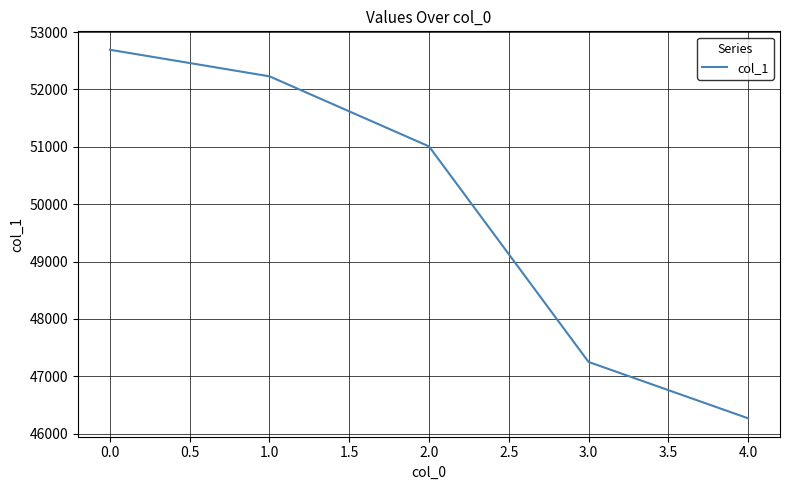

Is it true that the value at 2.0 is 15663?

False